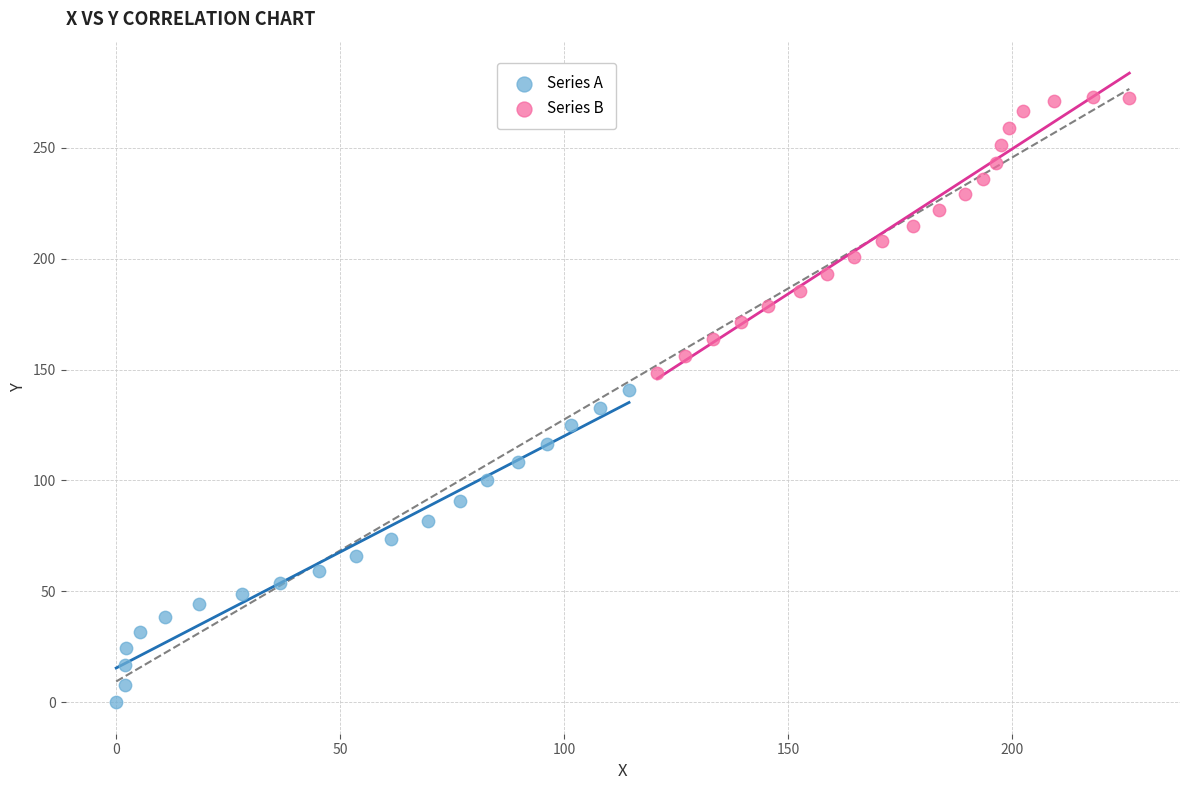

Which series contains the highest Y value?

Series B